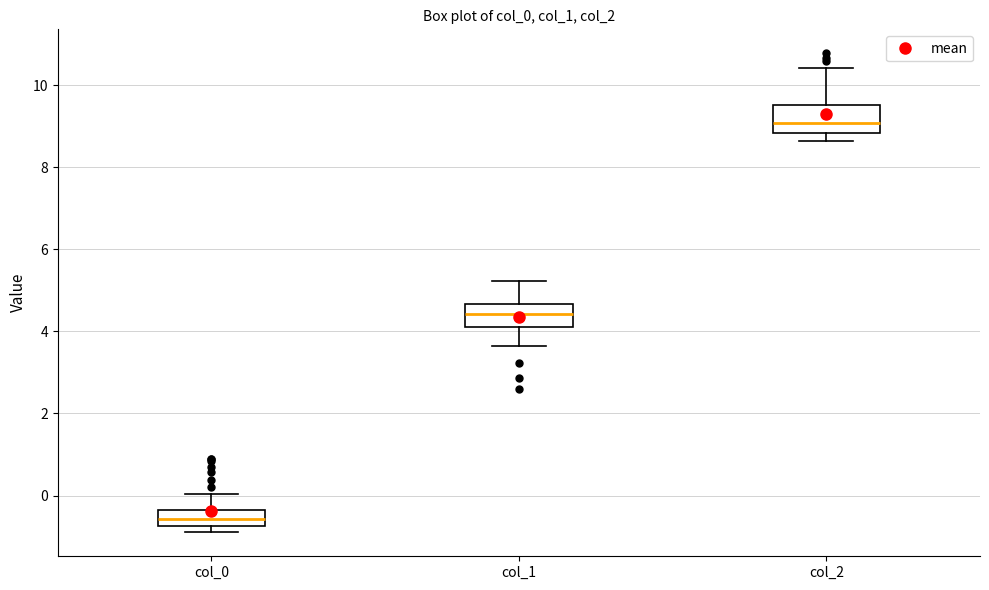

Reading left to right, transcribe this box plot: for each box, give where its median line is, the range the box spans, and where its two whiskers end, as read against the y-axis. The values are not printed on the chart, so give them approximately, as read against the axis.

col_0: median -0.6, box -0.8 to -0.4, whiskers -0.8 (just below the box's lower edge) to 0.0
col_1: median 4.4, box 4.0 to 4.6, whiskers 3.6 to 5.2
col_2: median 9.0, box 8.8 to 9.6, whiskers 8.6 to 10.4